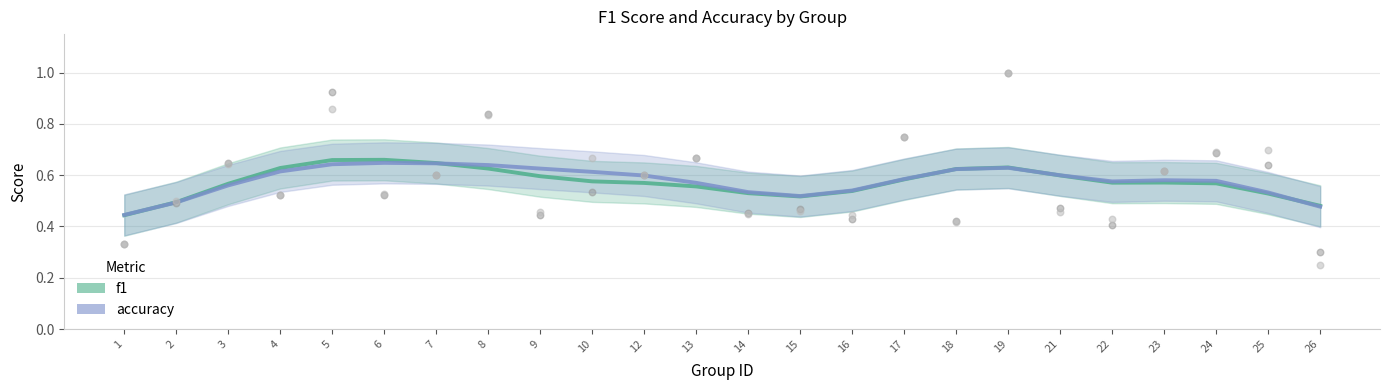

Which series reaches the maximum Y coordinate?

f1